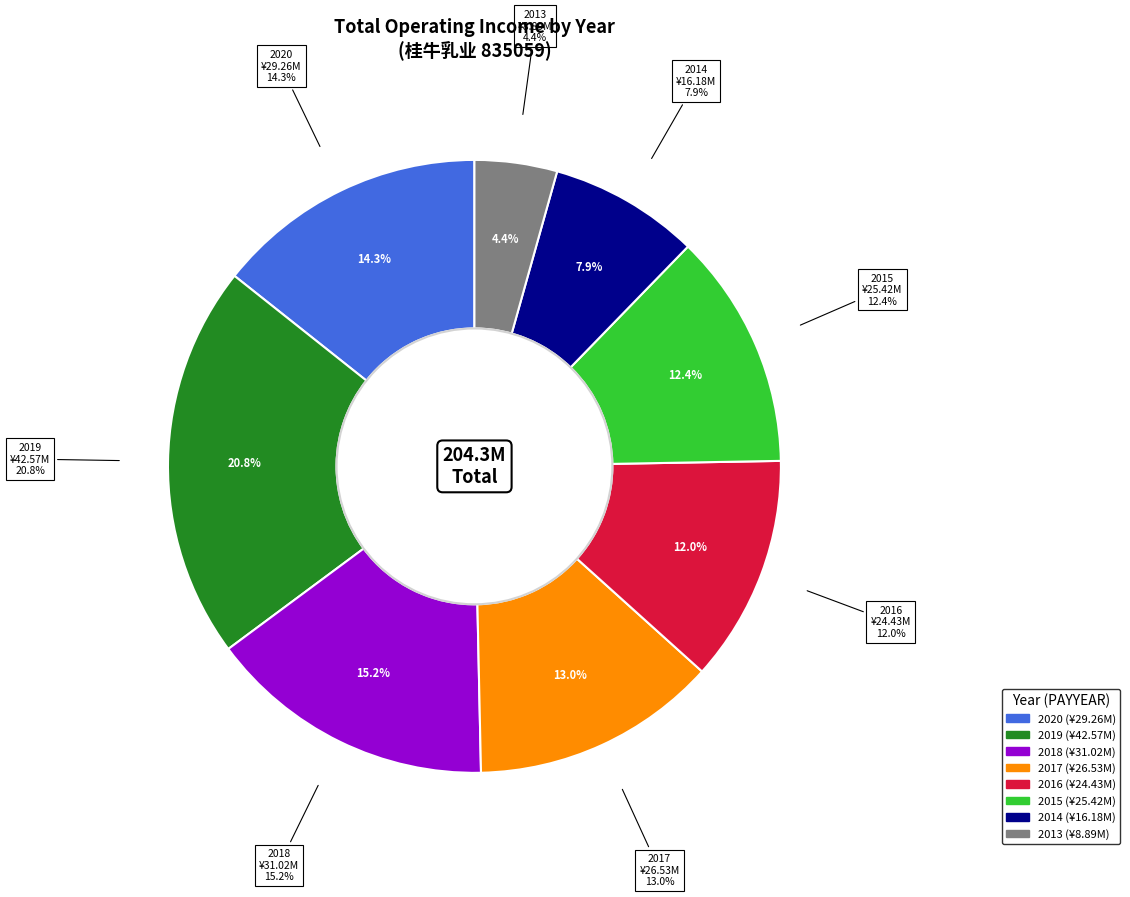

Is it true that 2016 is 6% of the pie?

False